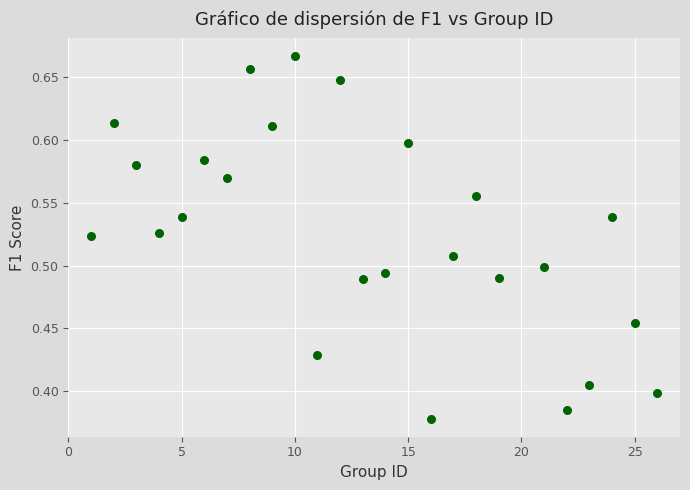

What is the range of X values (max minus min)?

25.0